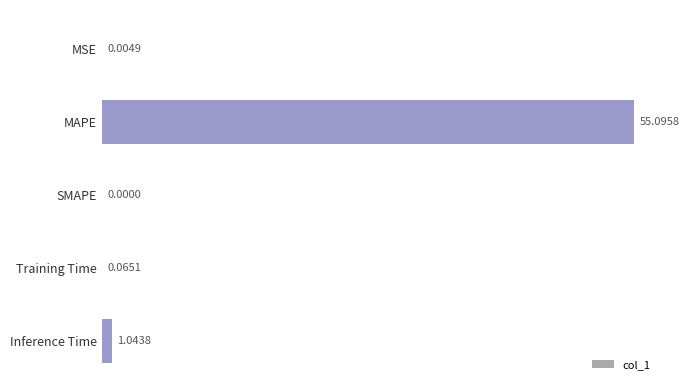

Where is the data nearest to the value 27?

Inference Time